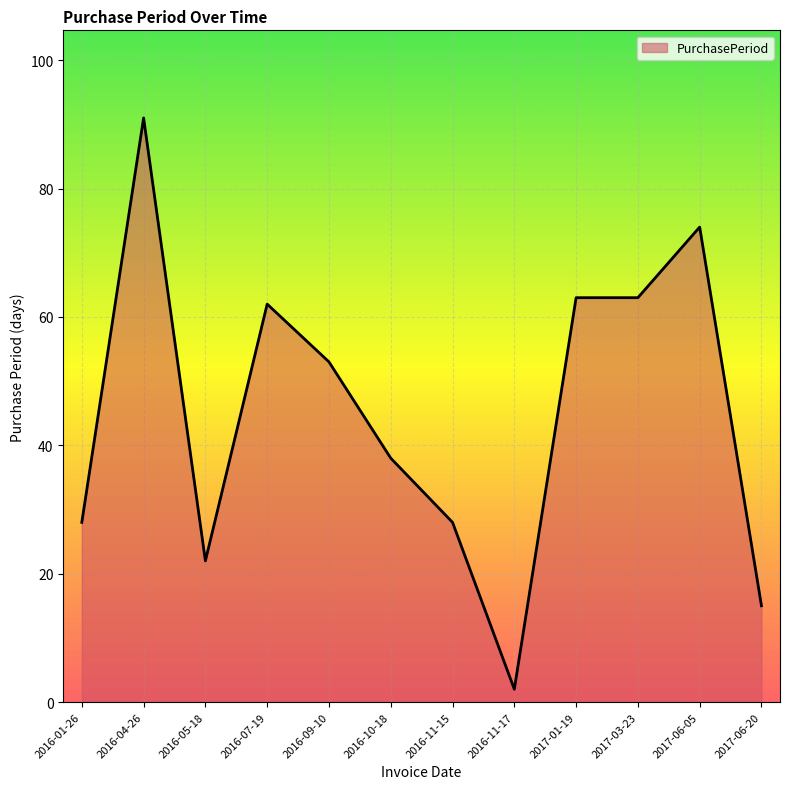

What position from the right is 2017-01-19?

4